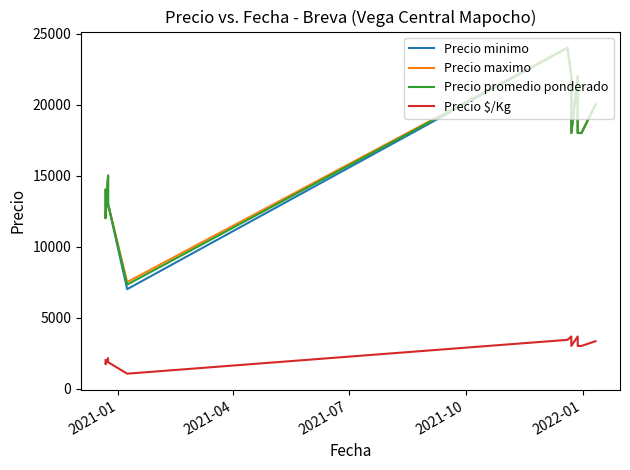

Reading right to left, list all the values displayed in this chart.

Precio minimo: 20000	18000	18000	22000	18000	22000	24000	7000	13000	15000	12000	14000
Precio maximo: 20000	18000	18000	22000	18000	22000	24000	7500	13000	15000	12000	14000
Precio promedio ponderado: 20000	18000	18000	22000	18000	22000	24000	7318	13000	15000	12000	14000
Precio $/Kg: 3333	3000	3000	3667	3000	3667	3429	1045	1857	2143	1714	2000